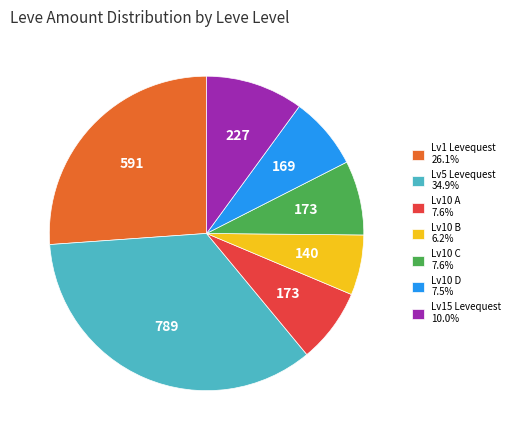

Do Lv10 D 7.5% and Lv10 A 7.6% together represent more than half of the pie?

No